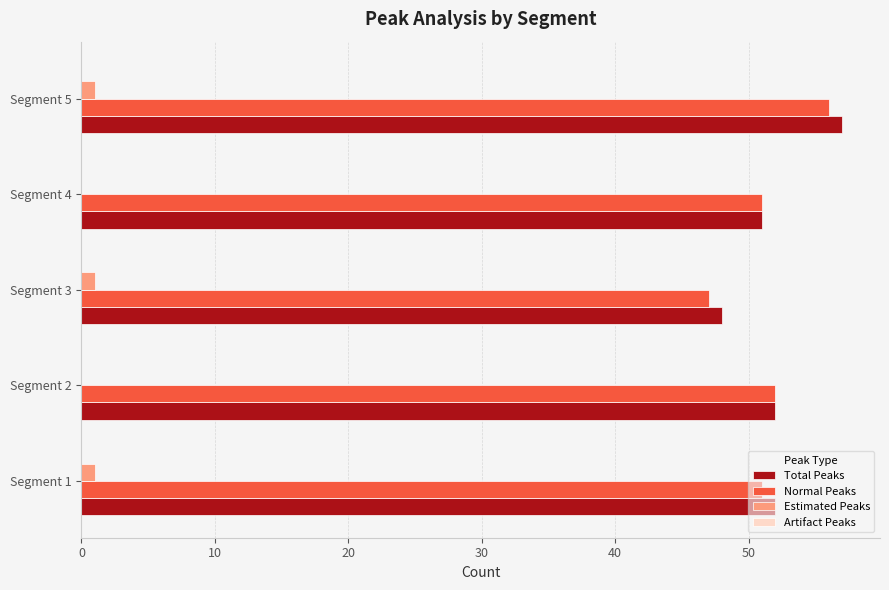

What is the total value across all series at Segment 4?

102